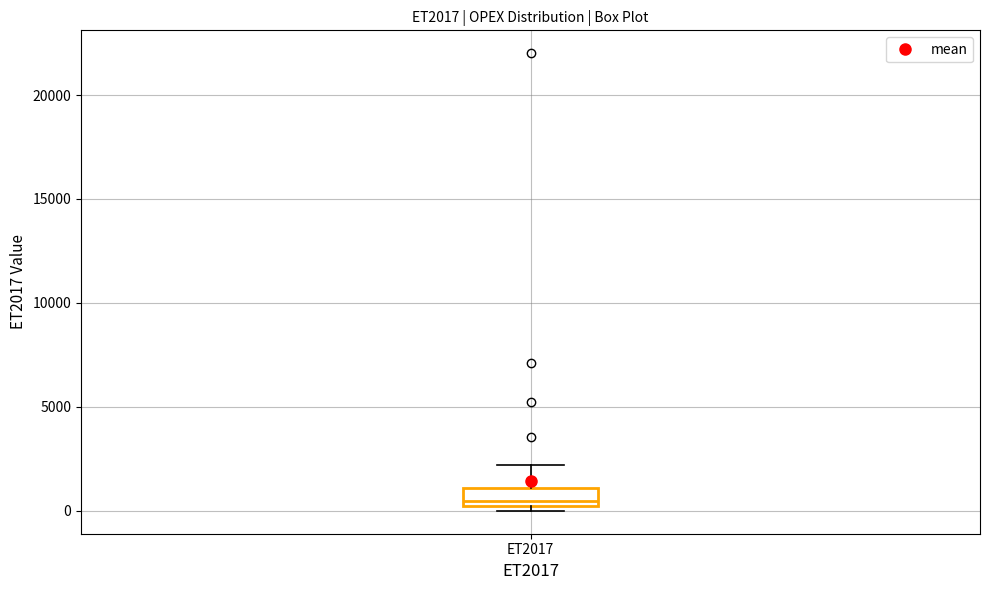

Where does the median line of the box for ET2017 sit on the y-axis? The values are not printed on the chart, so give them approximately, as read against the axis.

500